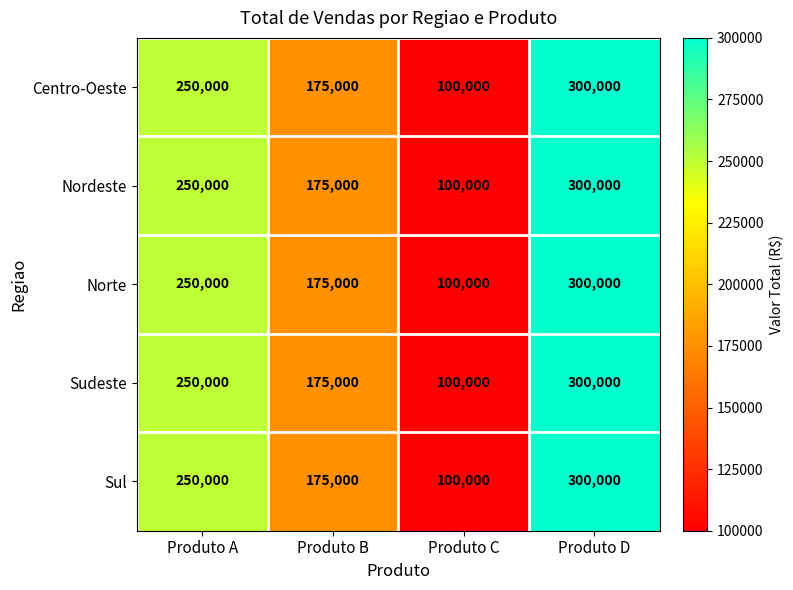

What is the approximate value of Sul at Produto D?

300000